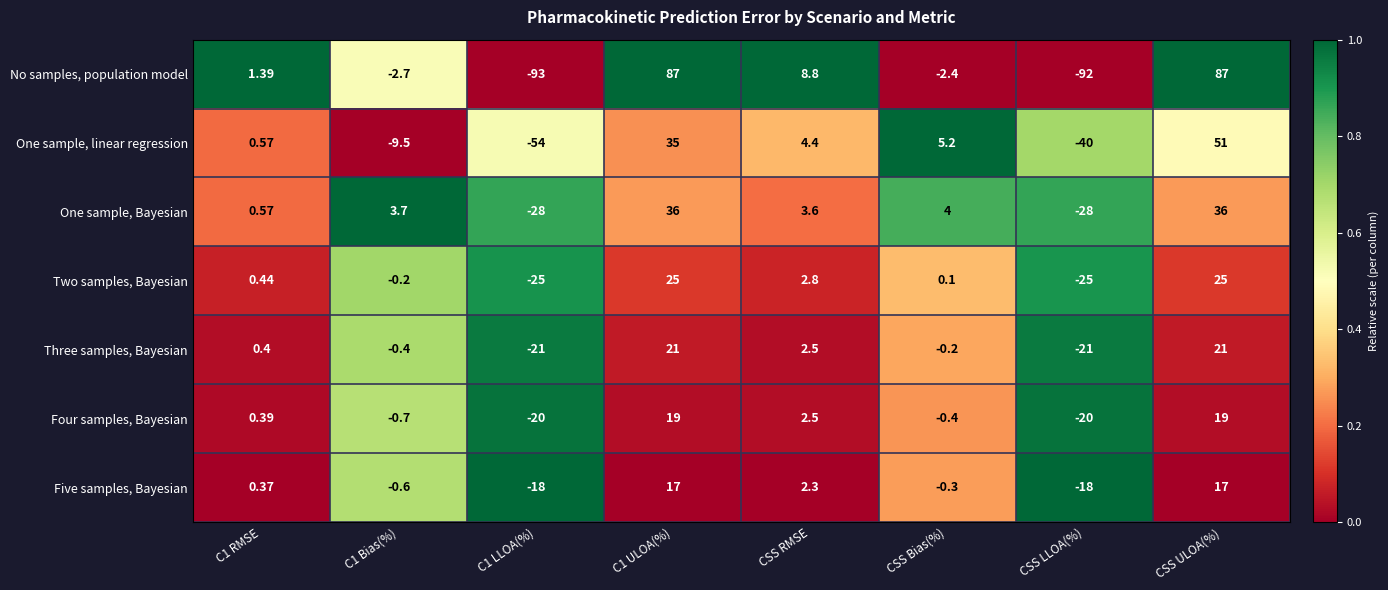

At how many categories does at least one series exceed 0?

6